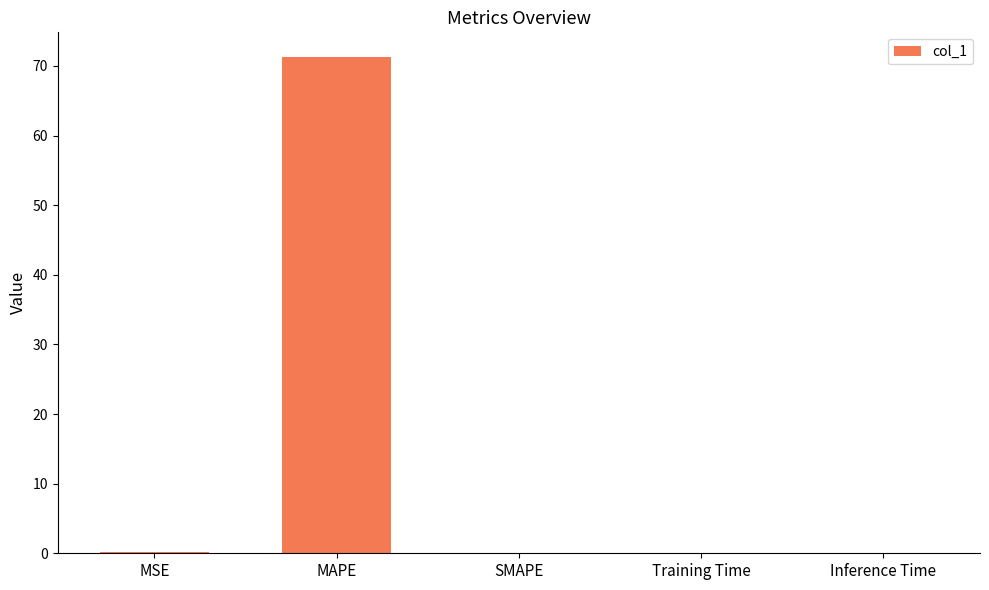

Which label corresponds to the largest value in the chart?

MAPE